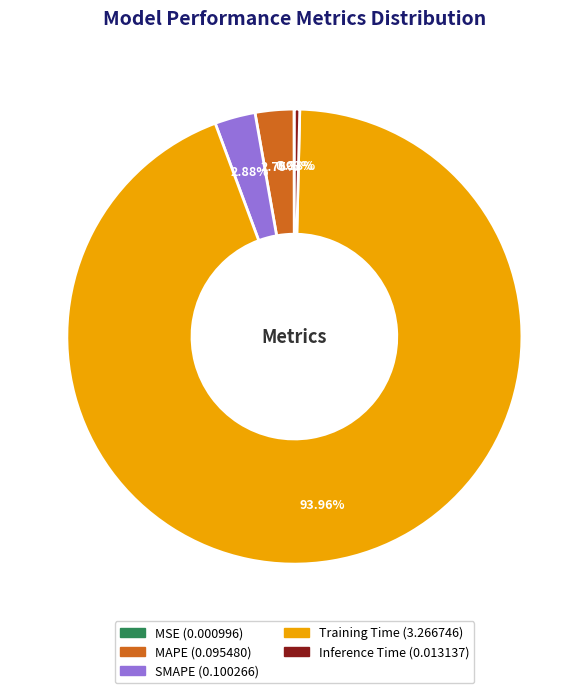

Which category accounts for the majority?

Training Time